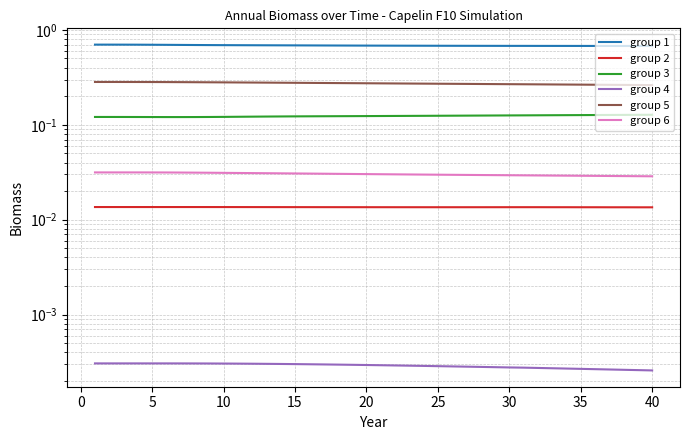

True or false: group 1 and group 4 intersect in this chart.

False